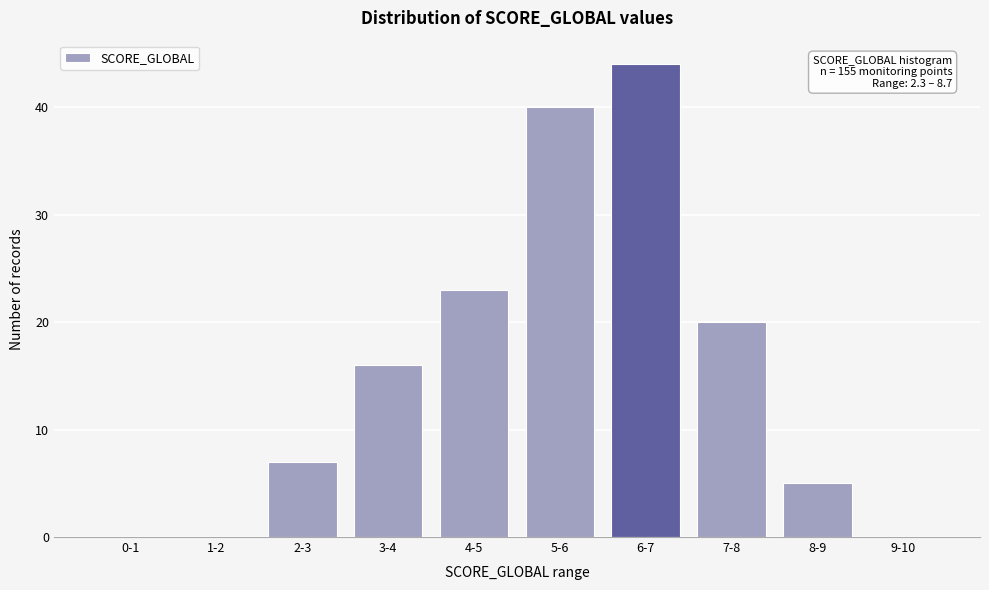

Reading right to left, extract all data points from this chart.

9-10=0	8-9=5	7-8=20	6-7=44	5-6=40	4-5=23	3-4=16	2-3=7	1-2=0	0-1=0